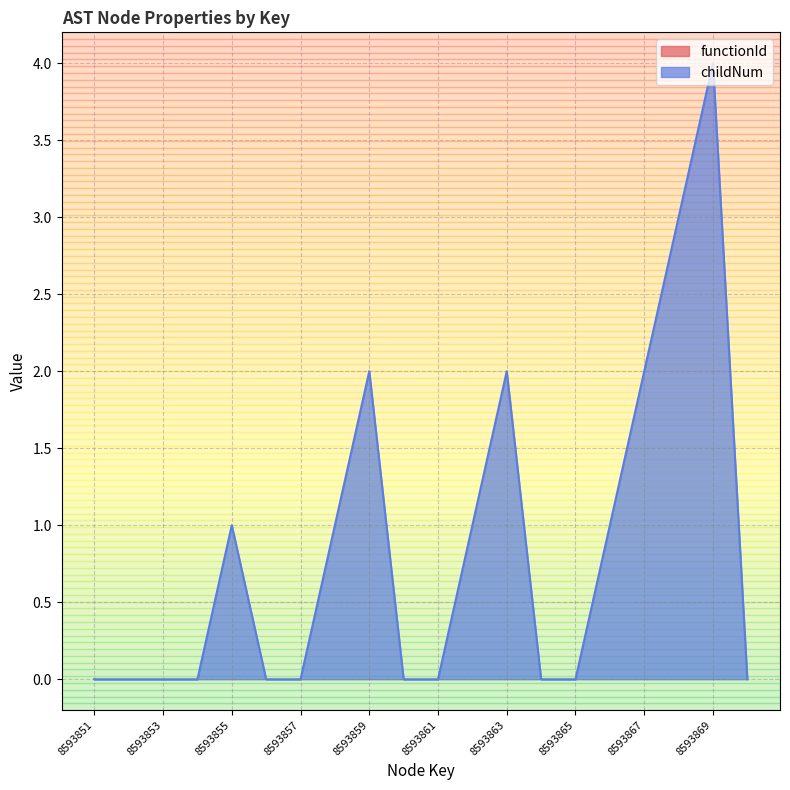

What is the difference between the maximum and minimum values?

4